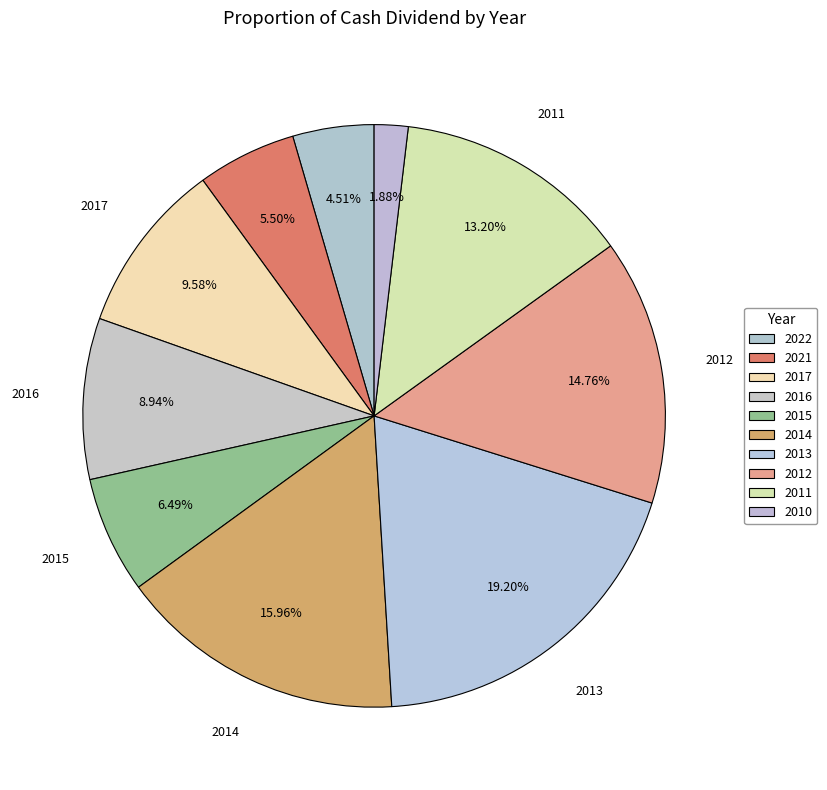

What is the largest slice in the pie chart?

2013